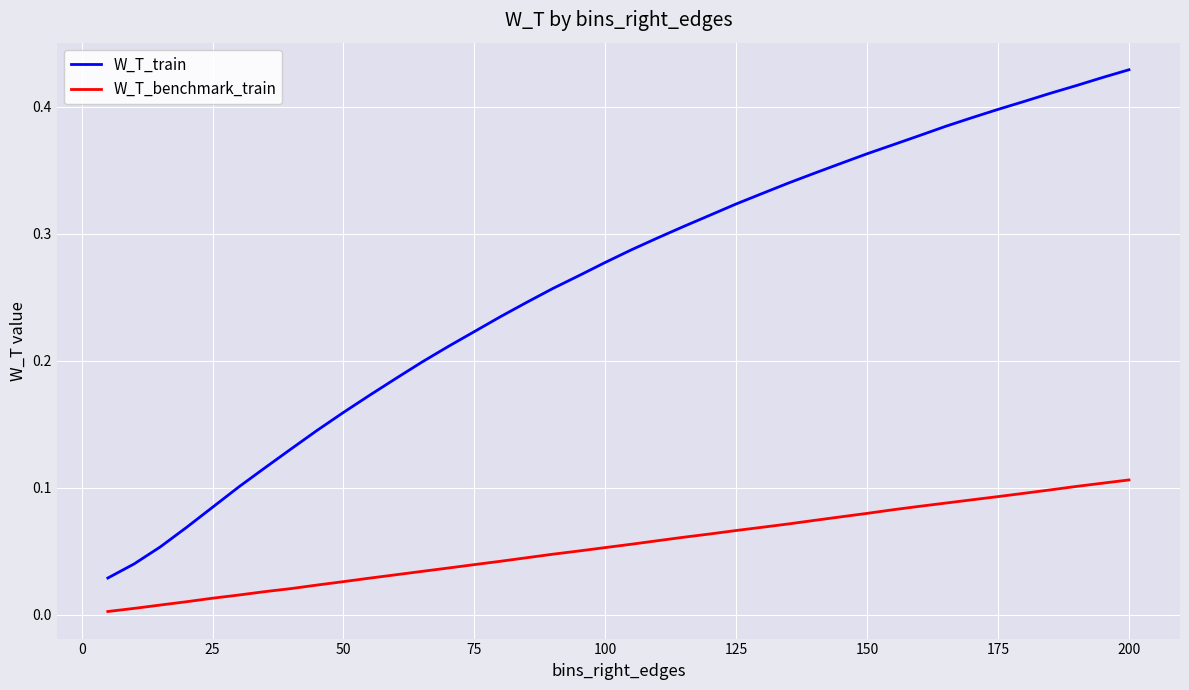

List the series in order of their peak value, highest first.

W_T_train, W_T_benchmark_train